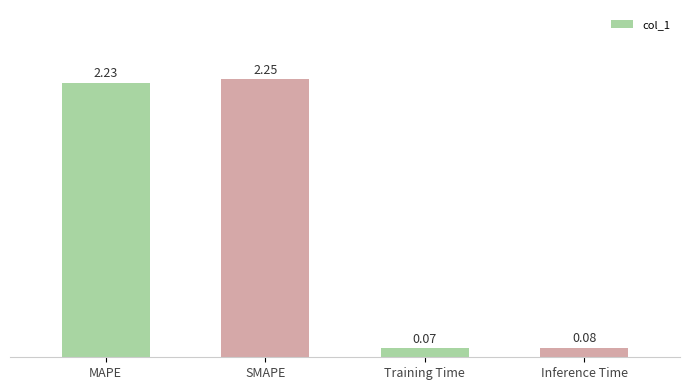

What is the label of the 3rd bar from the left?

Training Time